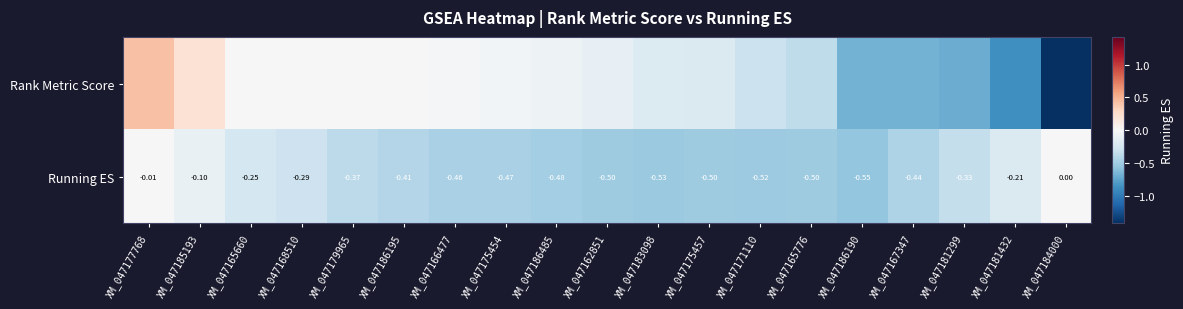

At how many categories does at least one series exceed 0?

4